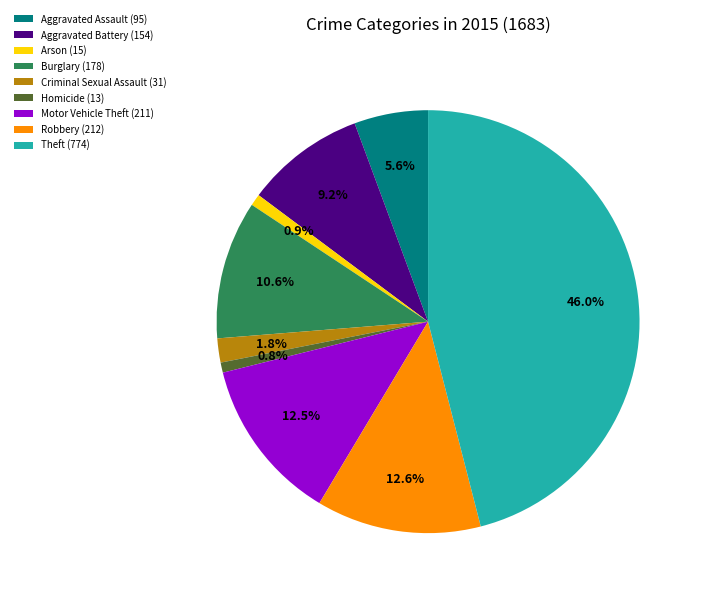

Is it true that Aggravated Assault is 15% of the pie?

False